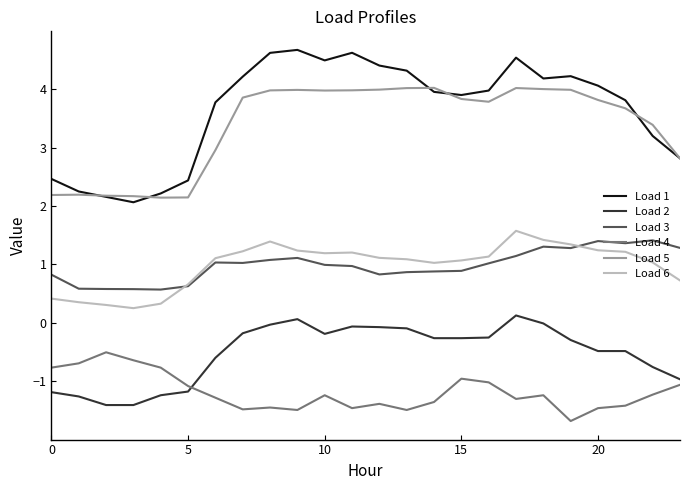

What is the maximum value for Load 4?

-0.5